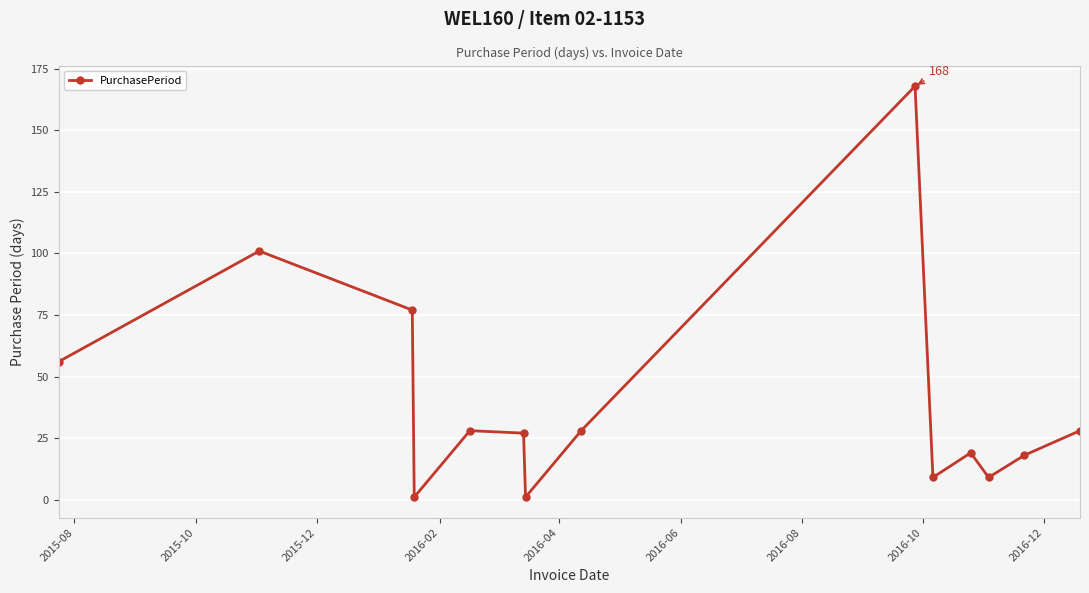

What is the sum of all values?

570